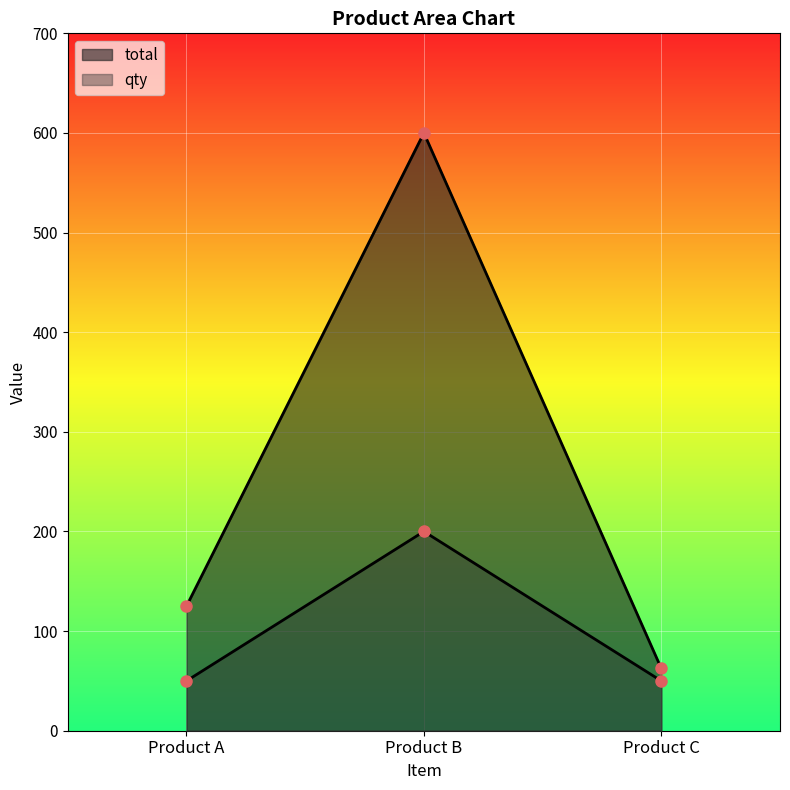

What is the minimum value shown in the chart?

50.0